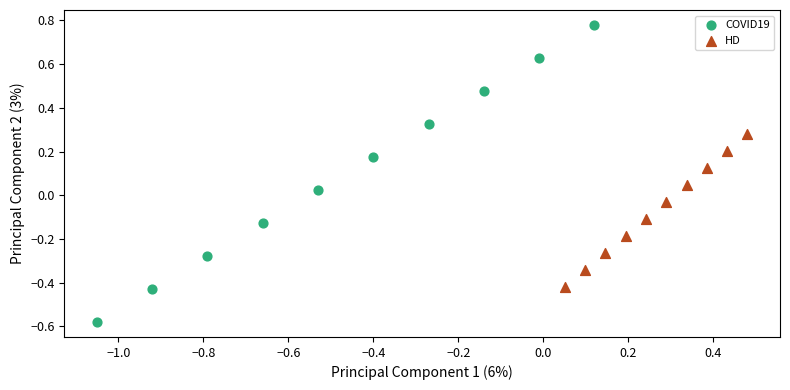

Which series reaches the maximum Y coordinate?

COVID19